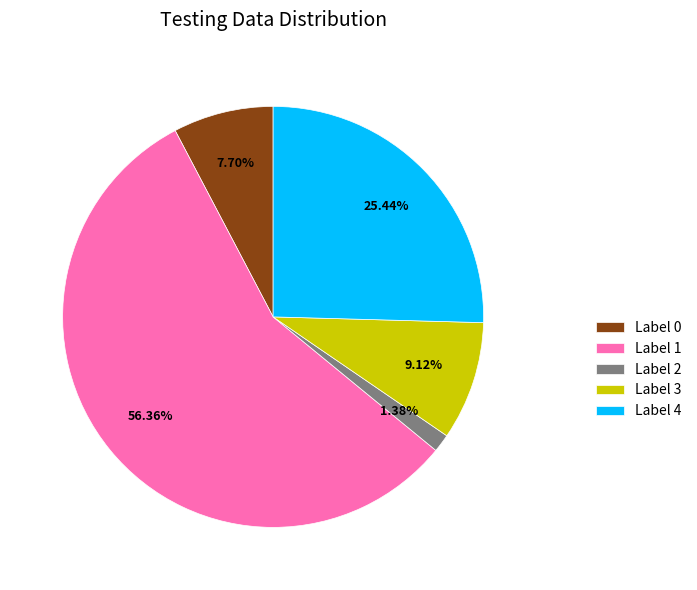

Is there any slice that represents more than half of the pie?

Yes